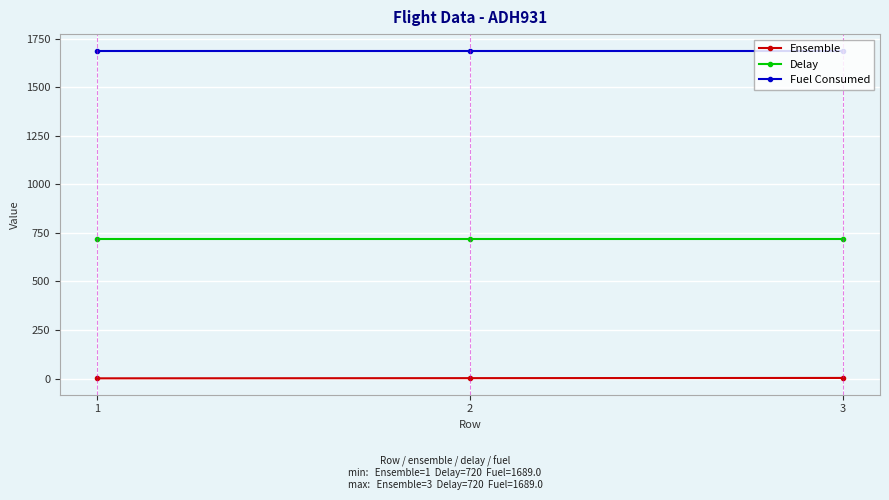

What is the sum of all Delay values?

2160.0